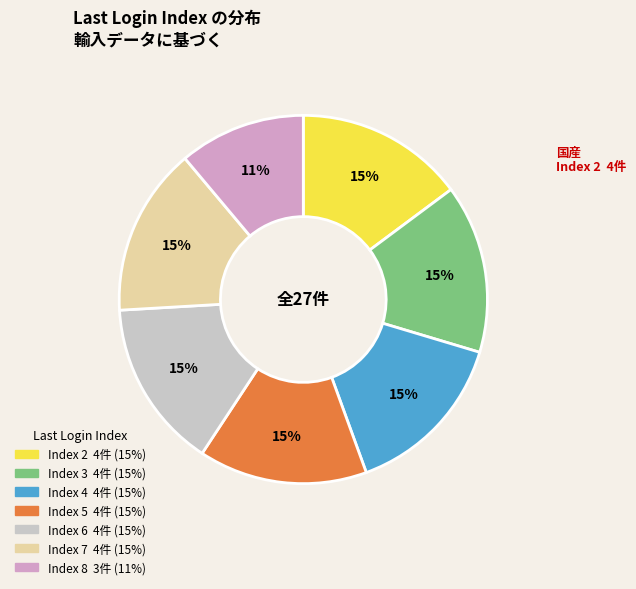

To the nearest percent, what is the difference between the largest and smallest slice percentages?

4%